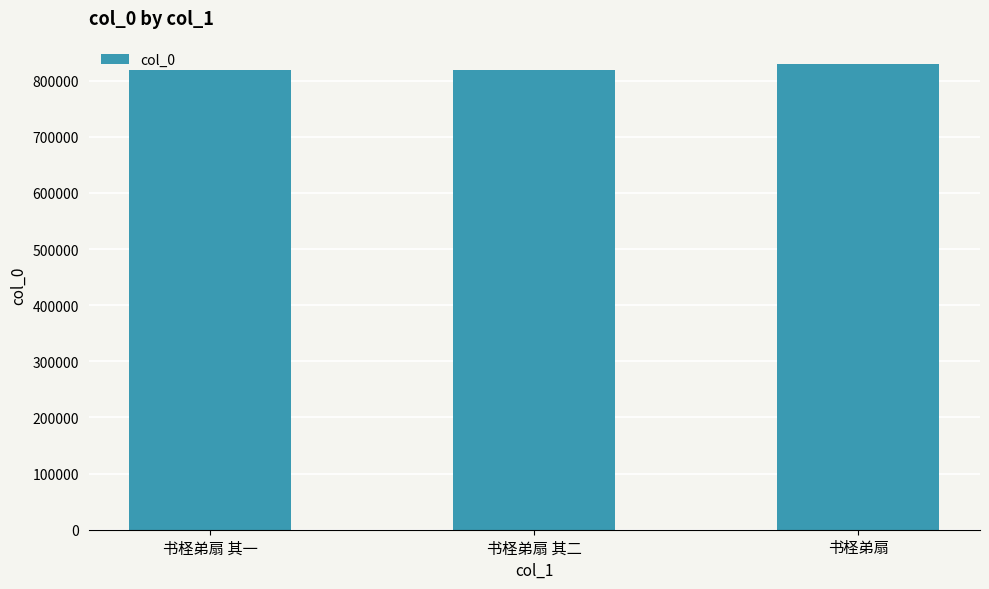

Read the value at 书柽弟扇 其二, to the nearest 50.

819150